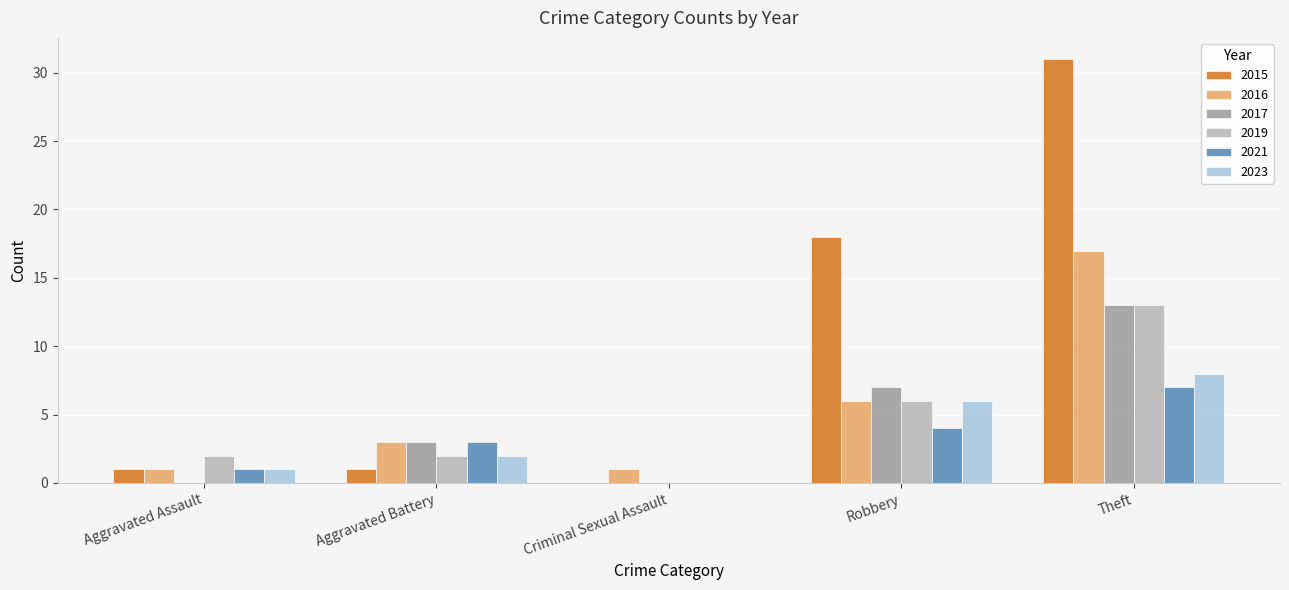

Which series has the largest range (max minus min)?

2015